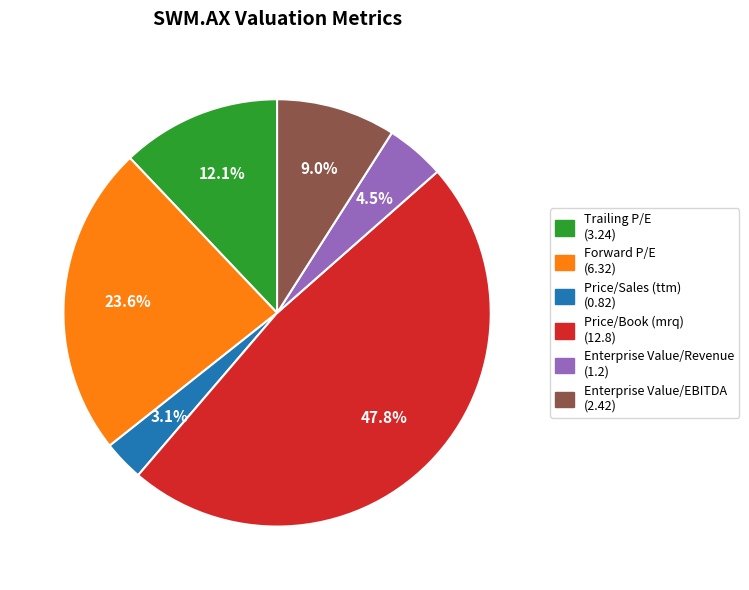

Does Forward P/E represent more than half of the total?

No